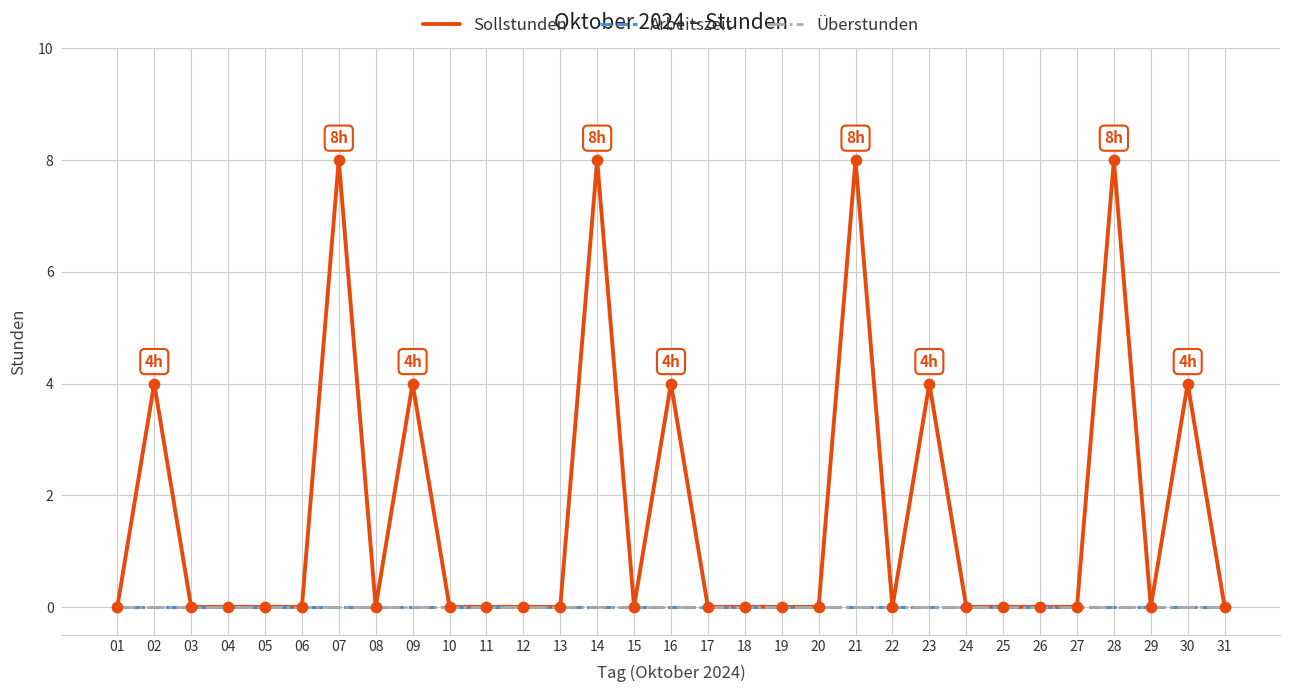

What is the total value across all series at 16?

4